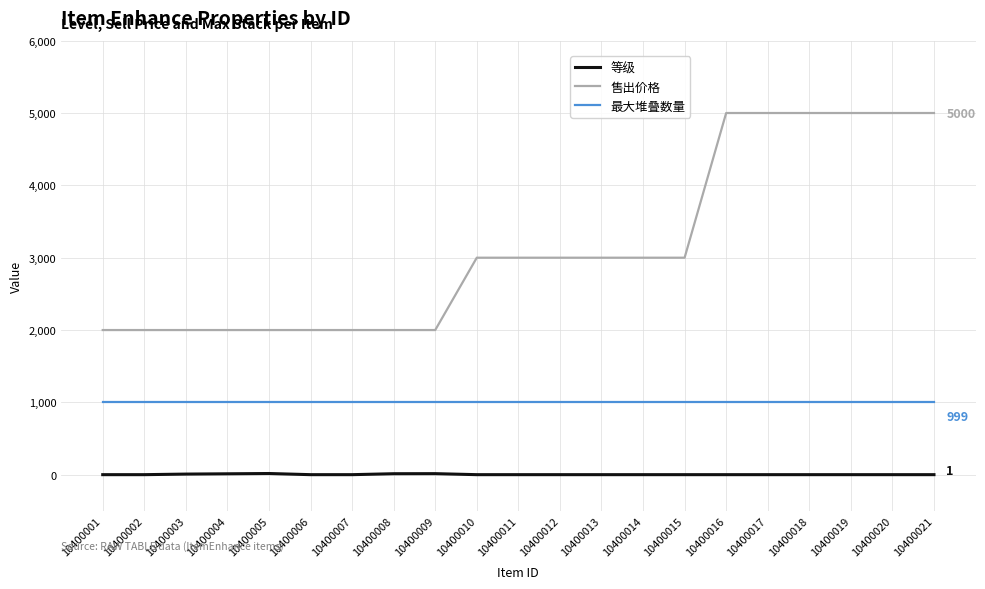

The 等级 series shows 1 at 10400019. True or false?

True